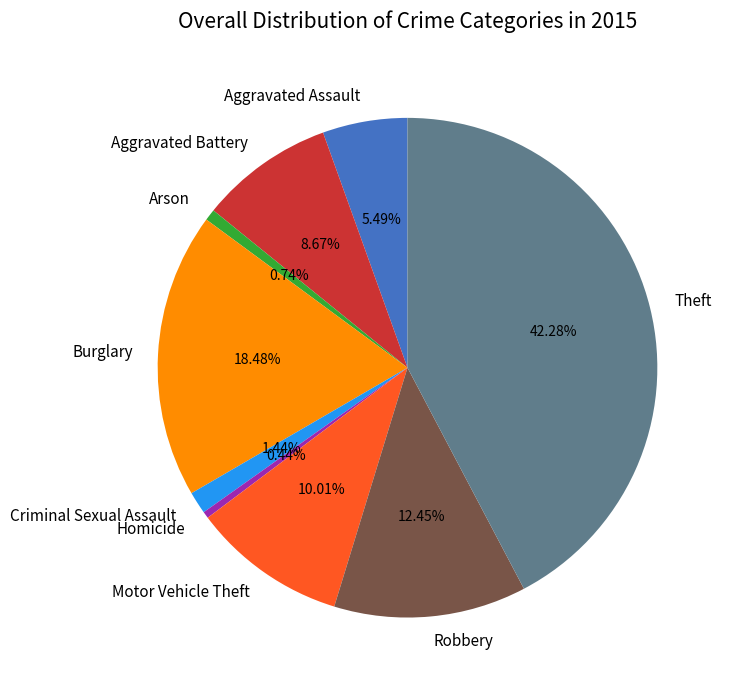

How many slices are in this pie chart?

9